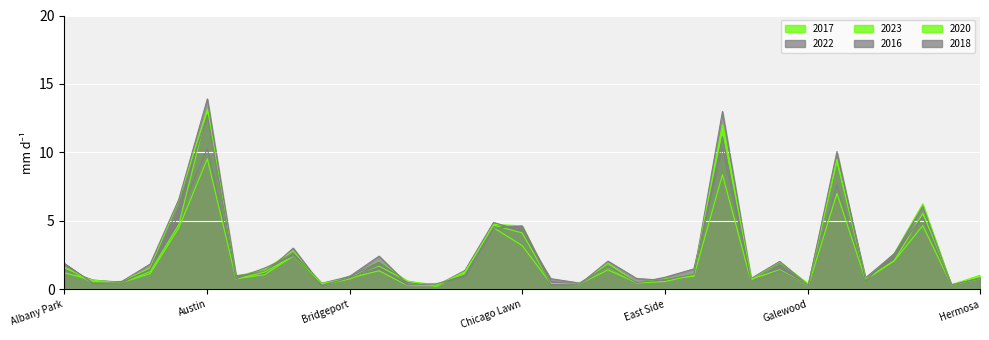

Which series changed the most between Ashburn and Edgewater?

2016